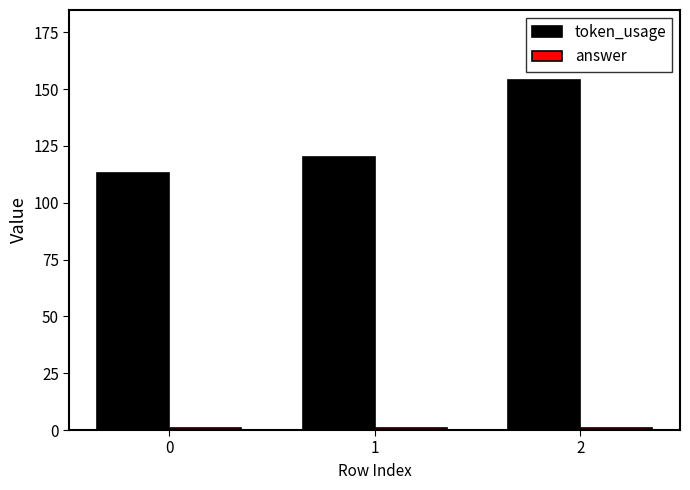

Which series changed the most between 1 and 2?

token_usage